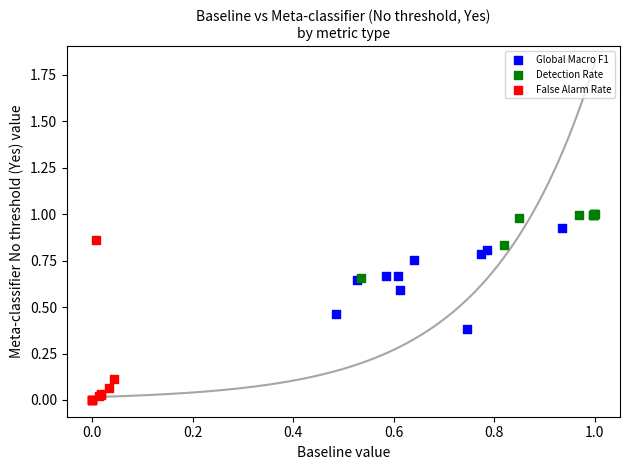

Which series contains the lowest Y value?

False Alarm Rate